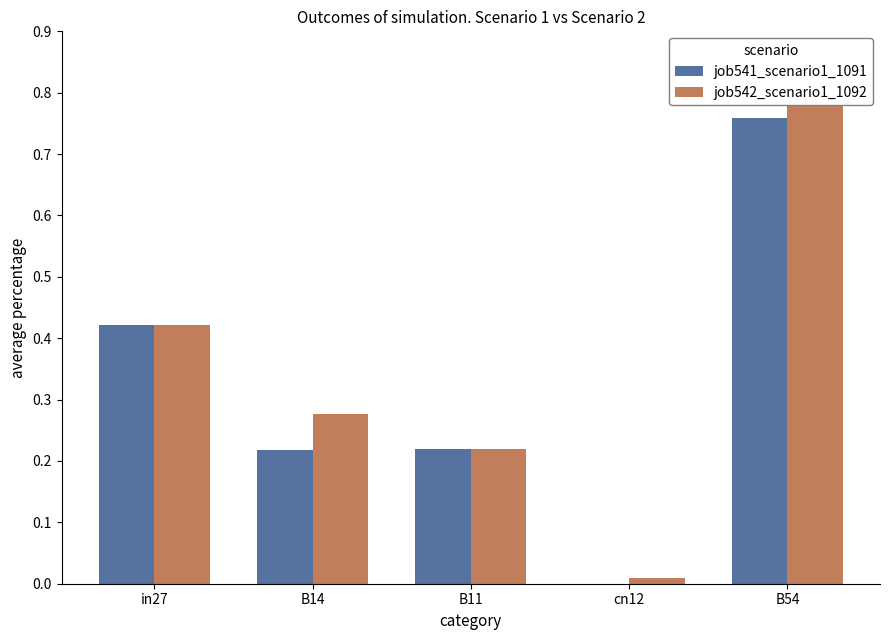

How many distinct data groups are displayed?

2